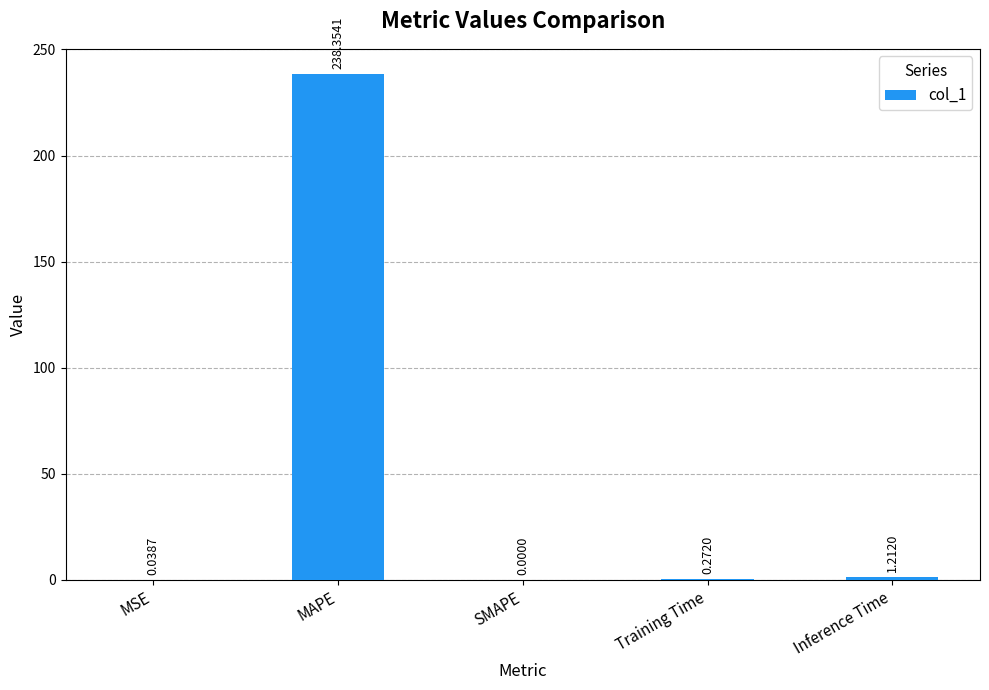

Which label corresponds to the largest value in the chart?

MAPE